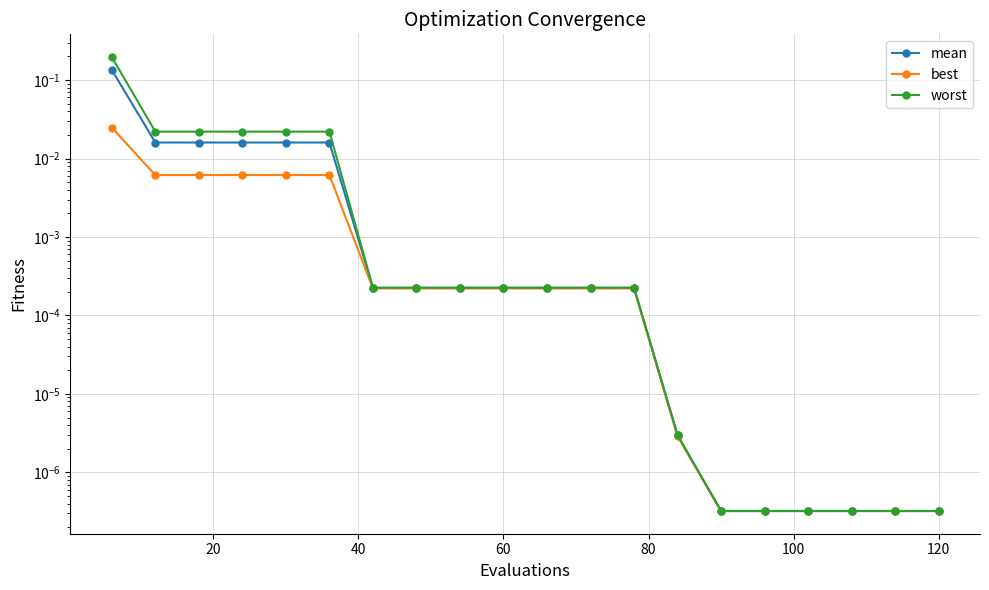

Reading left to right, what are all the values shown in this chart?

mean: 0.1	0.0	0.0	0.0	0.0	0.0	0.0	0.0	0.0	0.0	0.0	0.0	0.0	0.0	0.0	0.0	0.0	0.0	0.0	0.0
best: 0.0	0.0	0.0	0.0	0.0	0.0	0.0	0.0	0.0	0.0	0.0	0.0	0.0	0.0	0.0	0.0	0.0	0.0	0.0	0.0
worst: 0.2	0.0	0.0	0.0	0.0	0.0	0.0	0.0	0.0	0.0	0.0	0.0	0.0	0.0	0.0	0.0	0.0	0.0	0.0	0.0